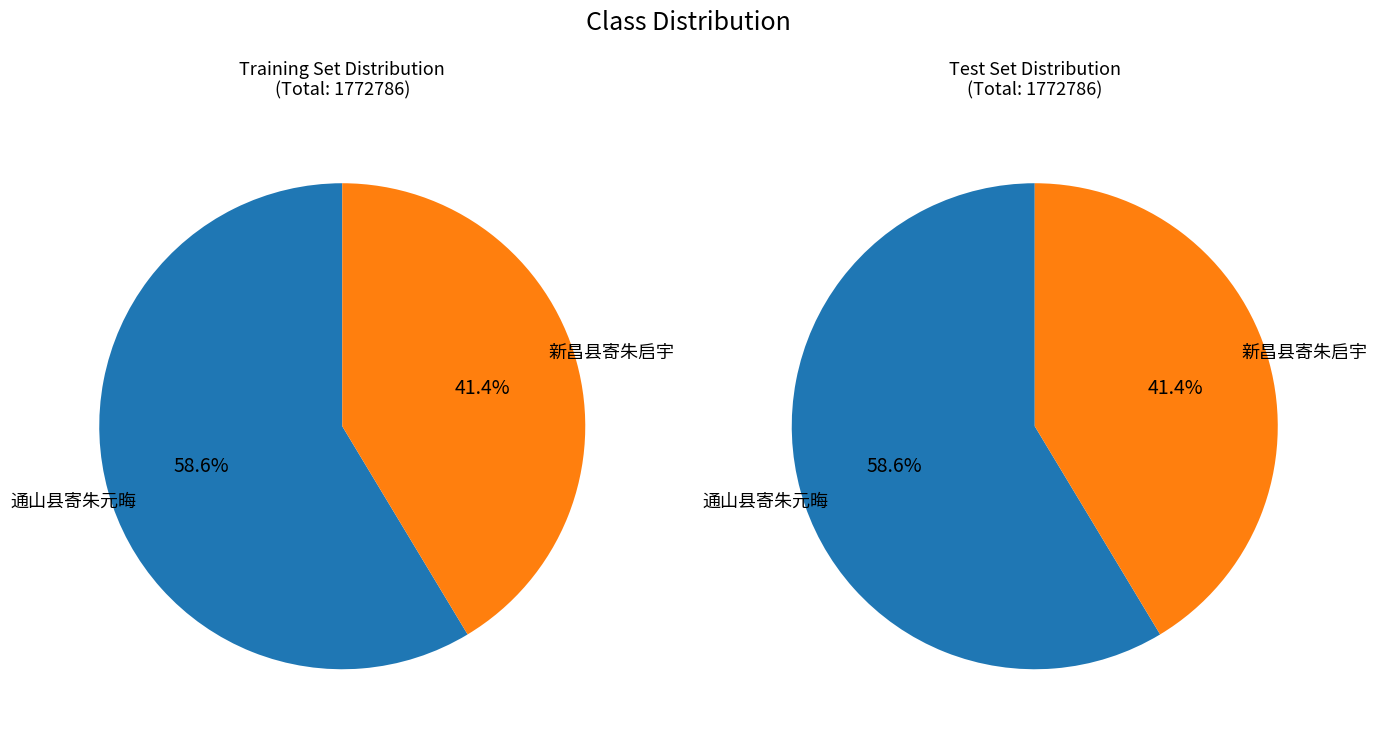

Which slice is the largest?

通山县寄朱元晦